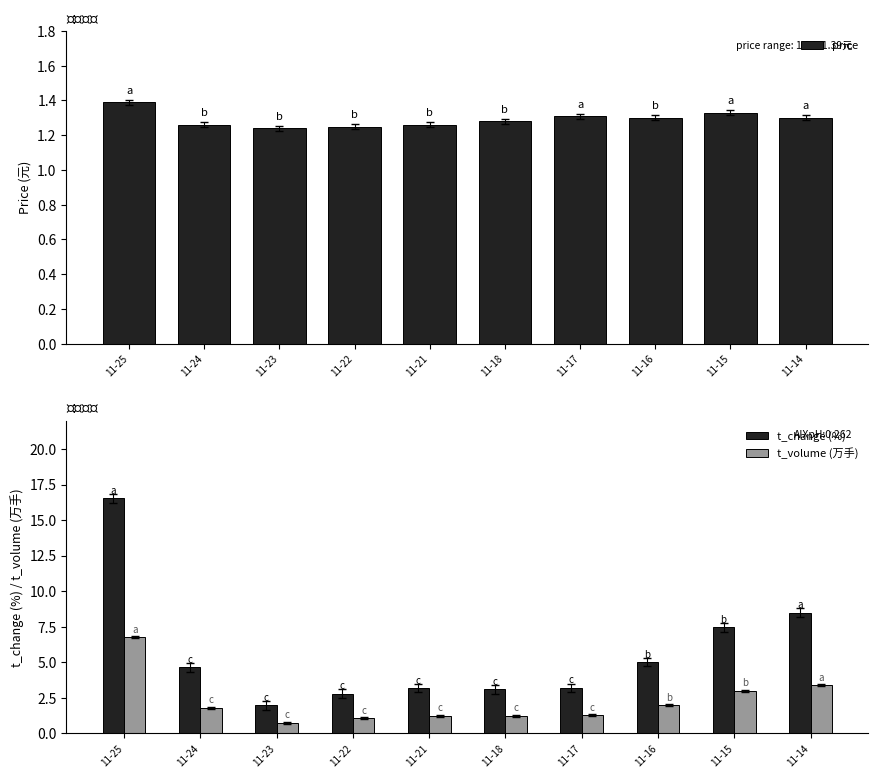

Which category has the highest value across all series?

11-25